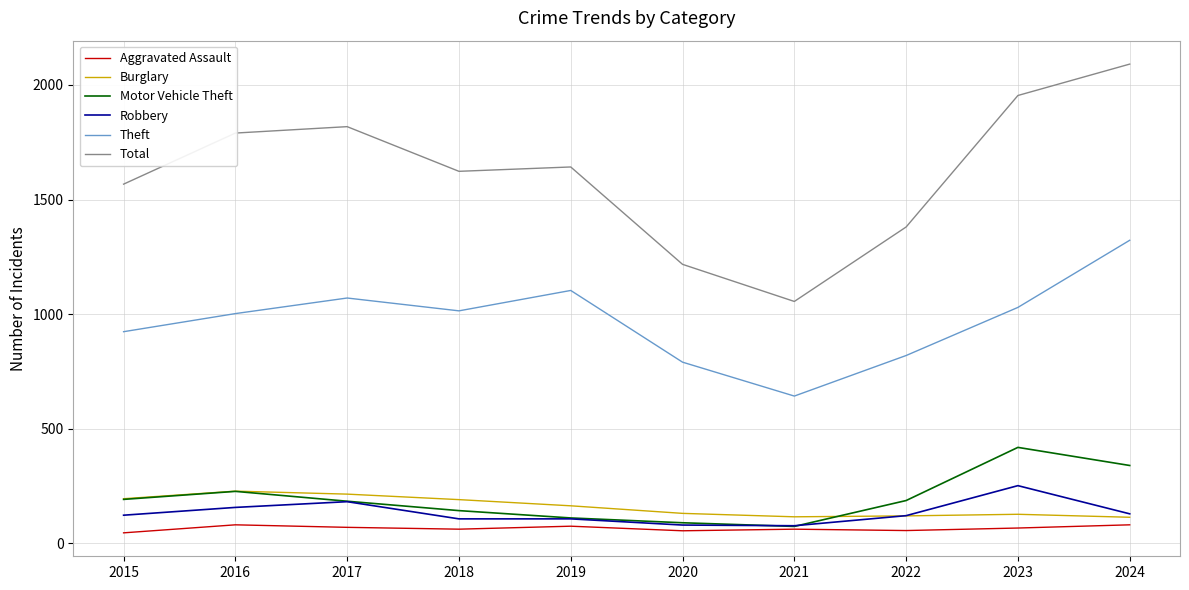

What is the smallest value displayed?

45